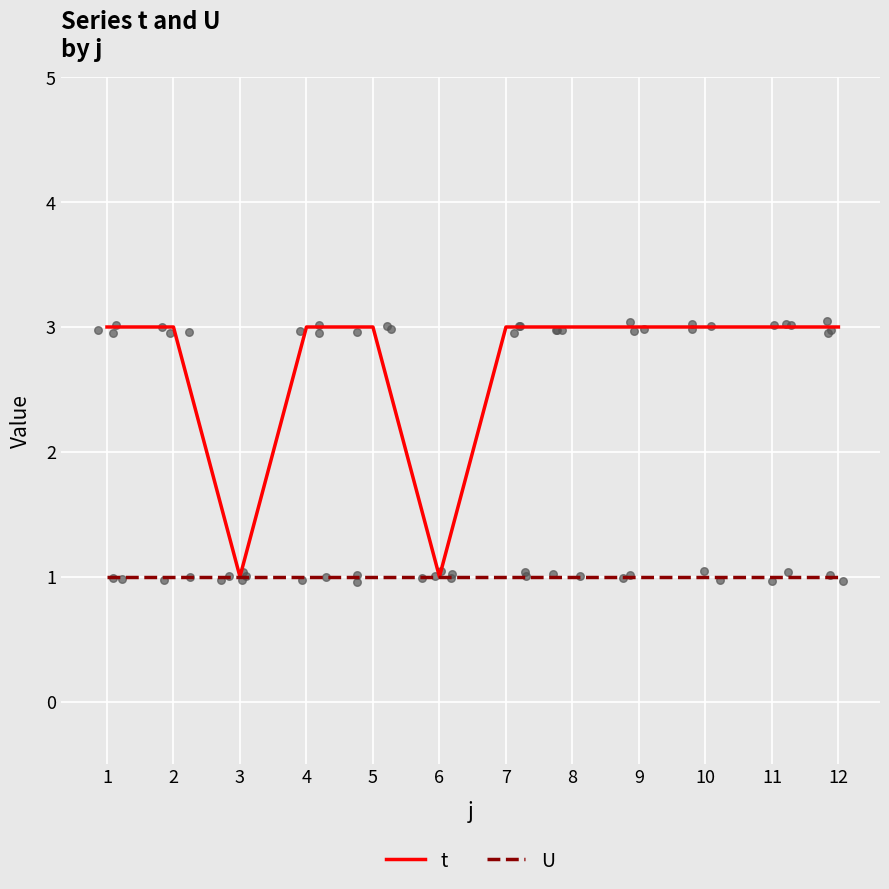

Which series reaches the minimum Y coordinate?

t